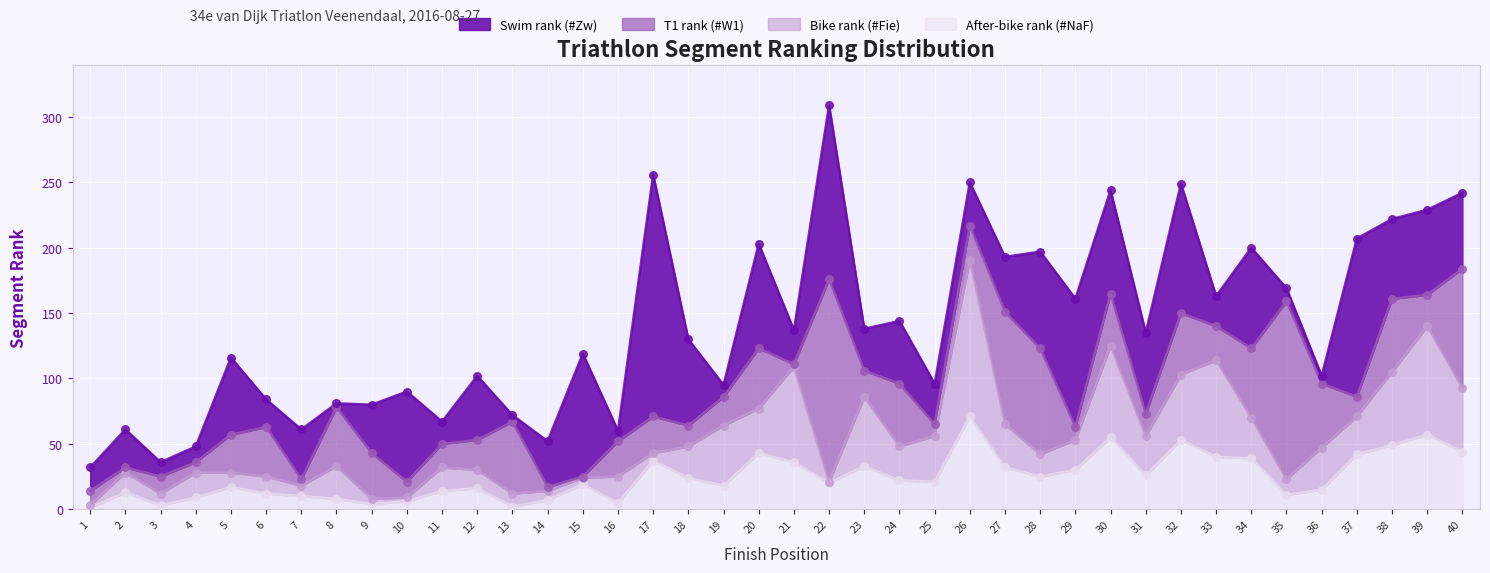

Which series has the largest total across all categories?

#Zw